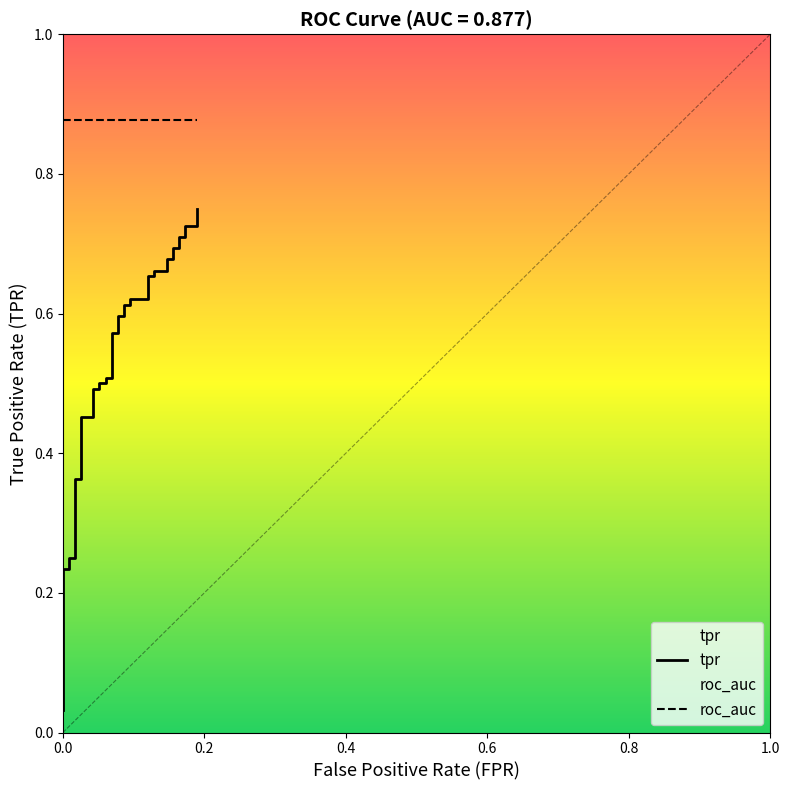

Reading left to right, what are all the values shown in this chart?

0.0	0.1	0.1	0.1	0.2	0.2	0.2	0.2	0.2	0.4	0.4	0.5	0.5	0.5	0.5	0.5	0.5	0.5	0.5	0.6	0.6	0.6	0.6	0.6	0.6	0.6	0.6	0.7	0.7	0.7	0.7	0.7	0.7	0.7	0.7	0.7	0.7	0.7	0.7	0.8